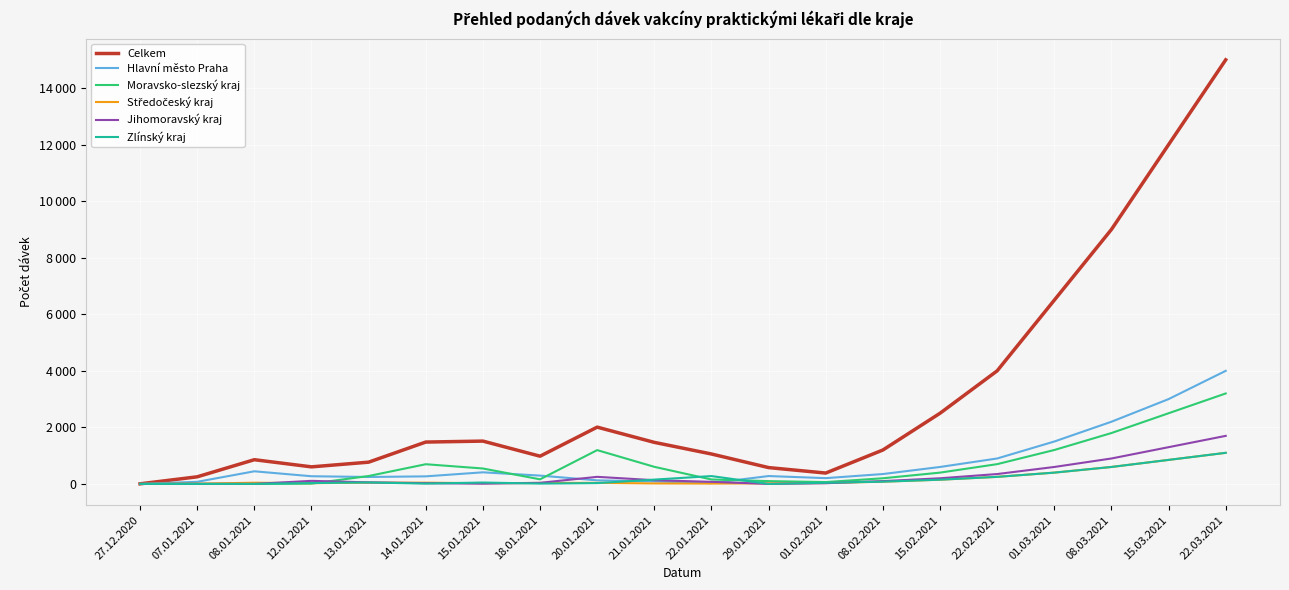

Where is Celkem nearest to the value 7502?

01.03.2021